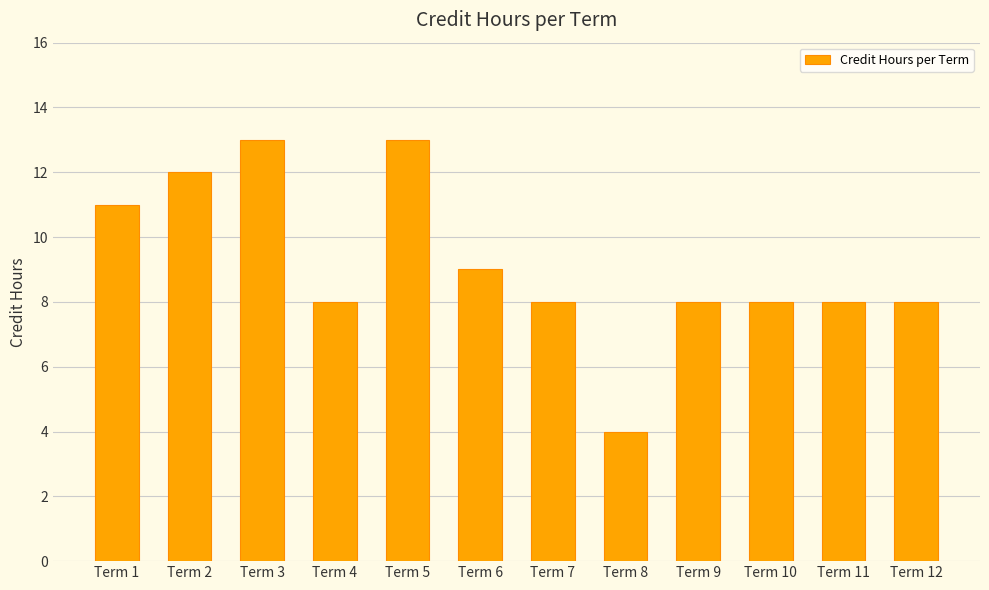

What is the value of the 6th bar from the left?

9